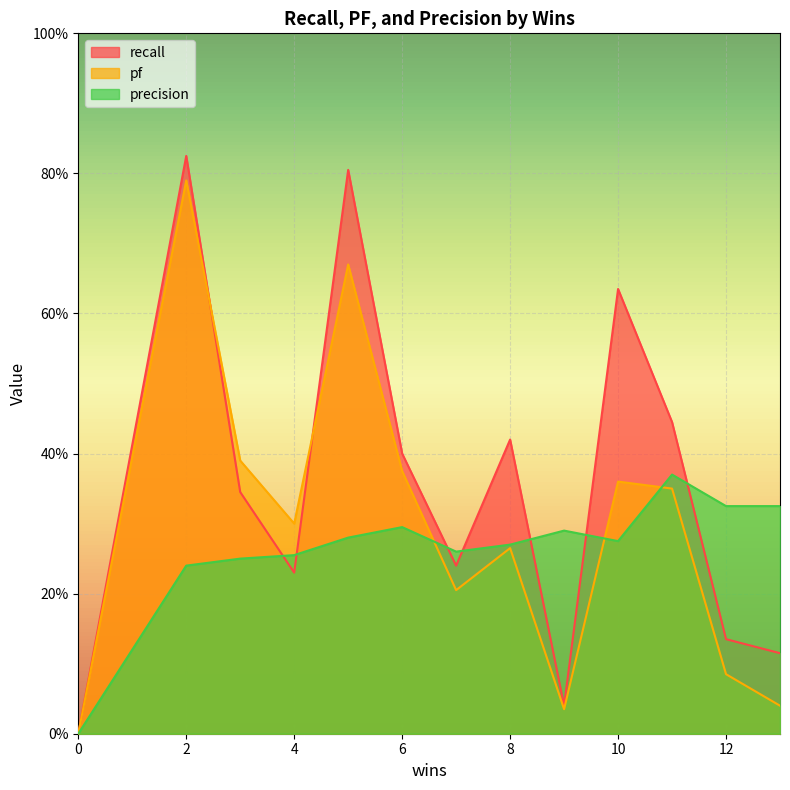

What value does the pf series have at 6?

0.4